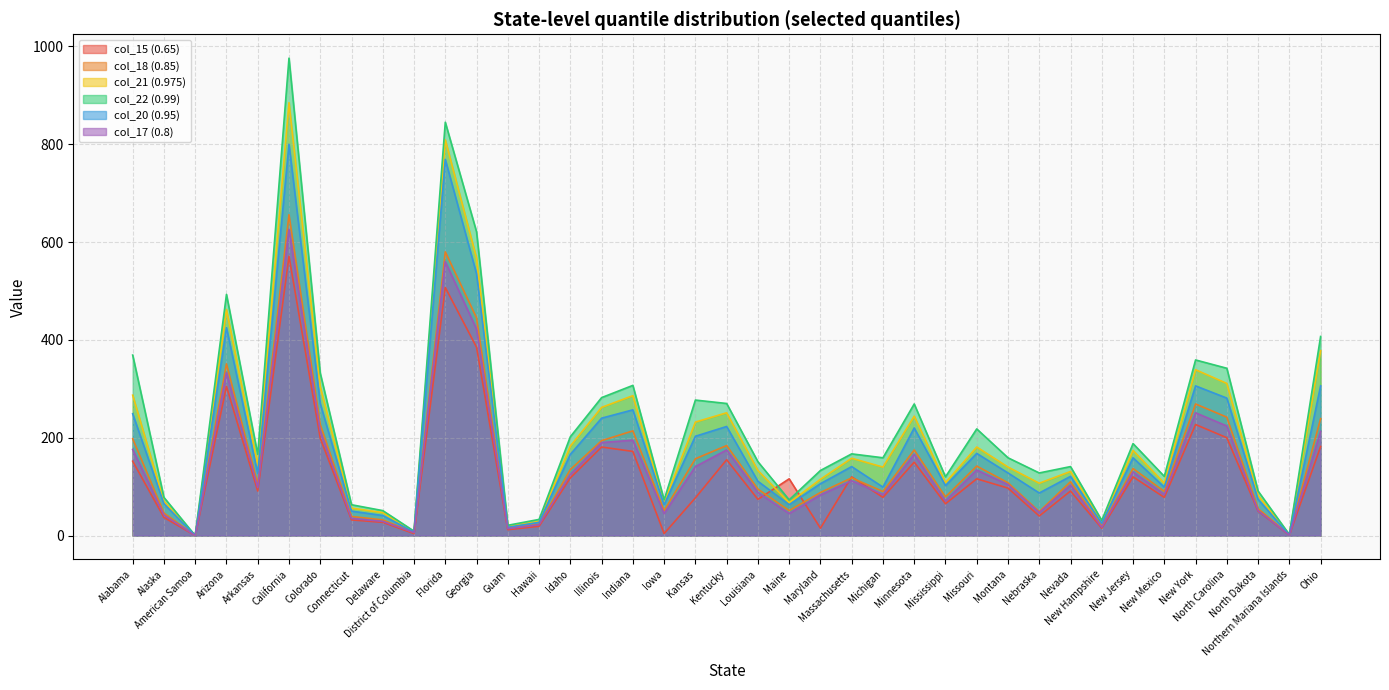

True or false: col_17 (0.8) and col_18 (0.85) intersect in this chart.

False